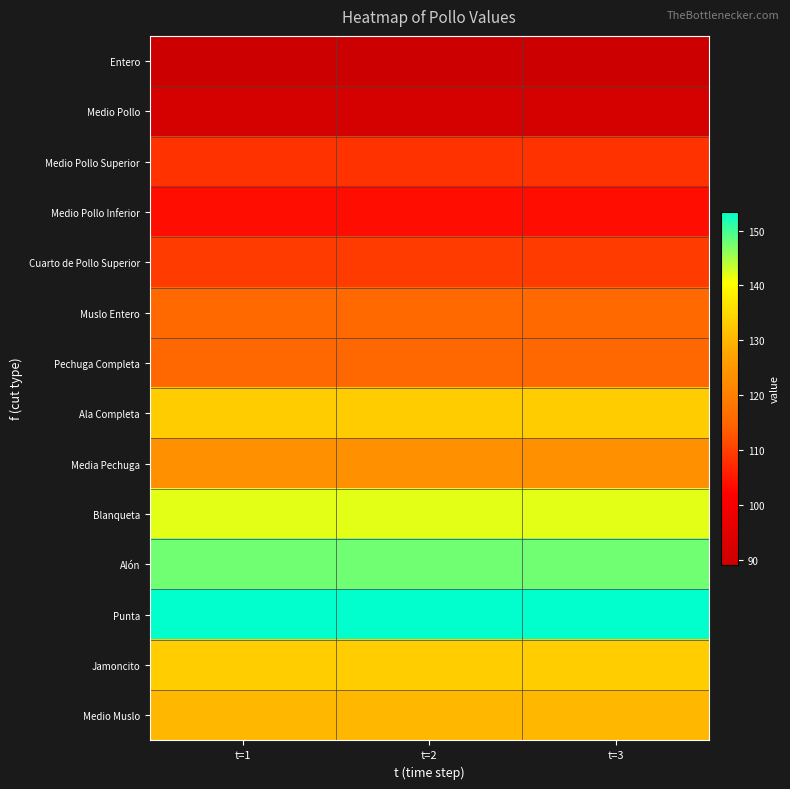

Between t=1 and t=2, which is larger?

t=1